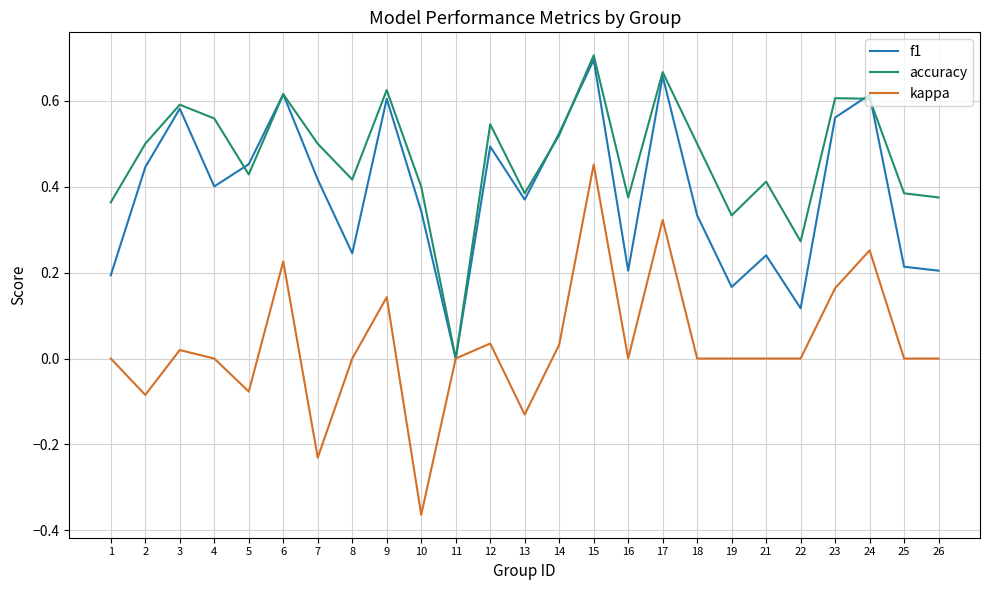

Is this an area chart (filled region under the line)?

No